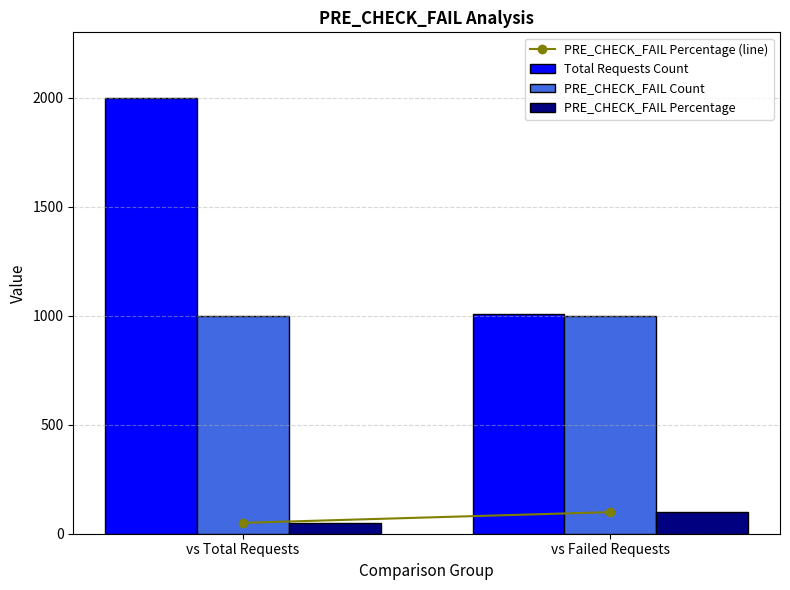

Reading right to left, what are all the values shown in this chart?

Total Requests Count: 1010	2000
PRE_CHECK_FAIL Count: 1000	1000
PRE_CHECK_FAIL Percentage: 99	50